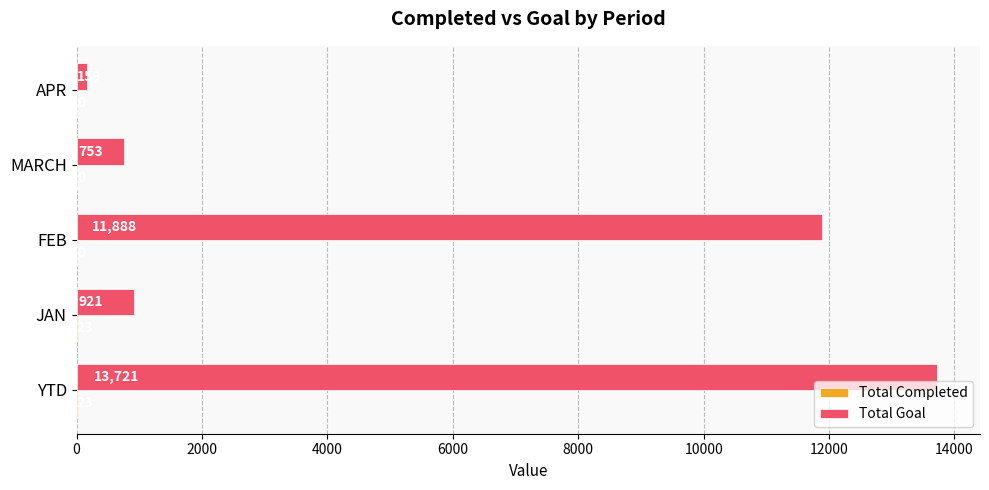

Which label corresponds to the largest value in the chart?

YTD